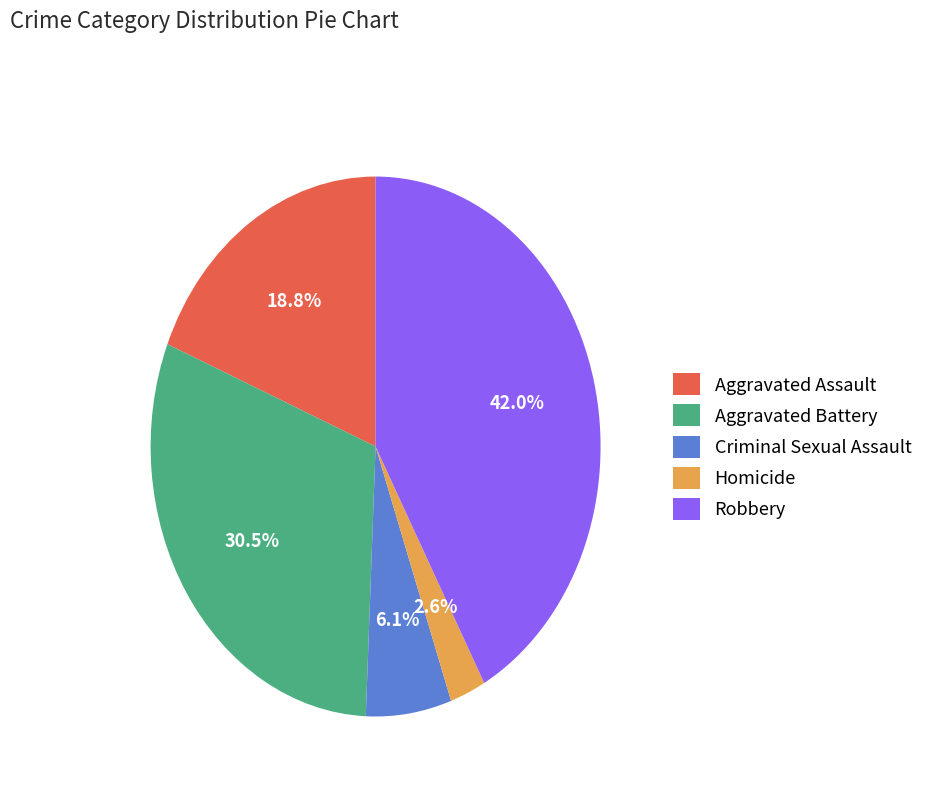

Which category has the biggest portion of the pie?

Robbery